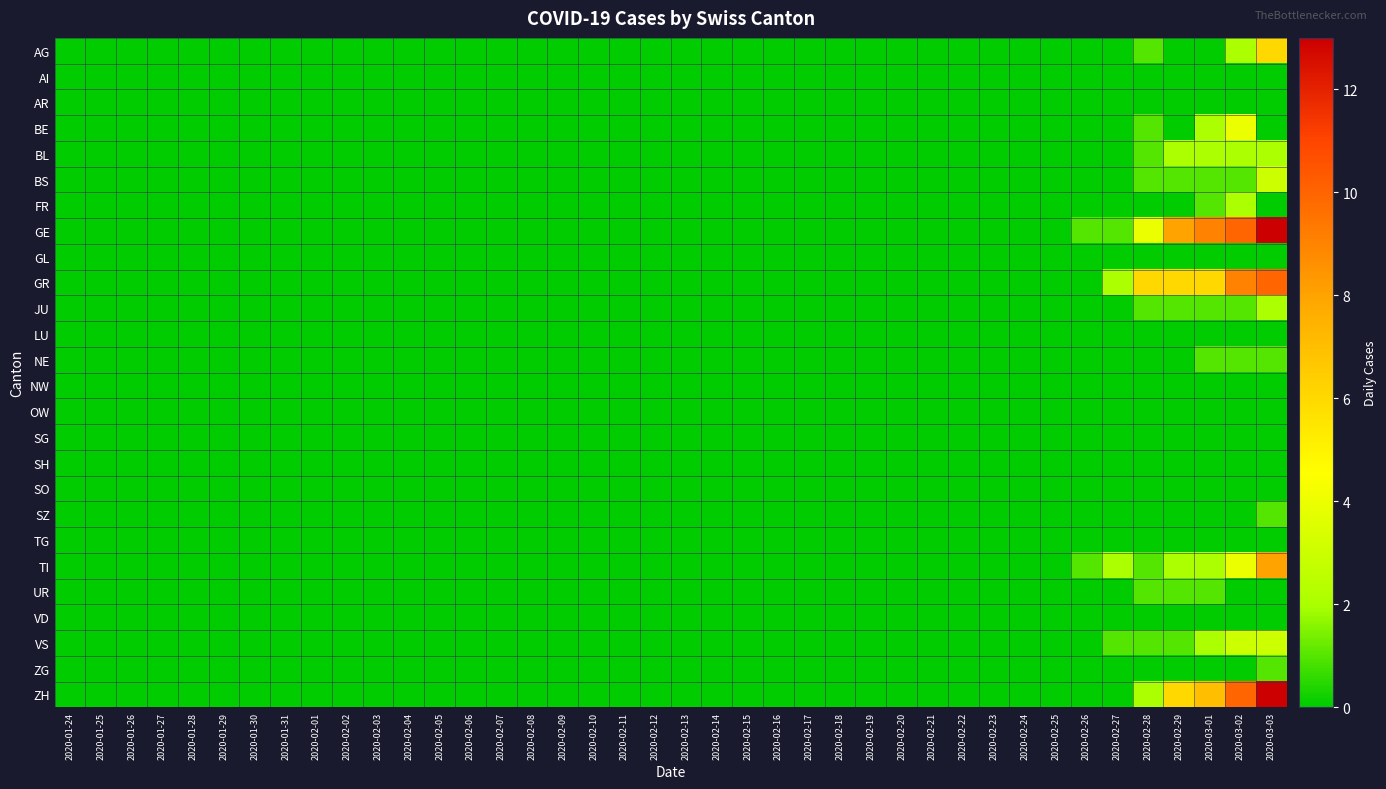

At 2020-02-20, list the series in order from smallest to largest.

AG, AI, AR, BE, BL, BS, FR, GE, GL, GR, JU, LU, NE, NW, OW, SG, SH, SO, SZ, TG, TI, UR, VD, VS, ZG, ZH